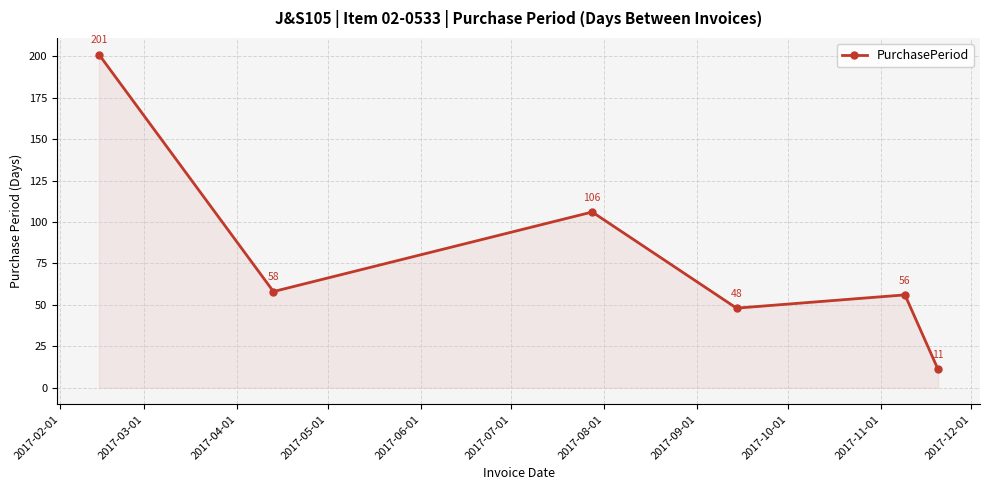

Reading left to right, transcribe all the data shown in this chart.

201	58	106	48	56	11